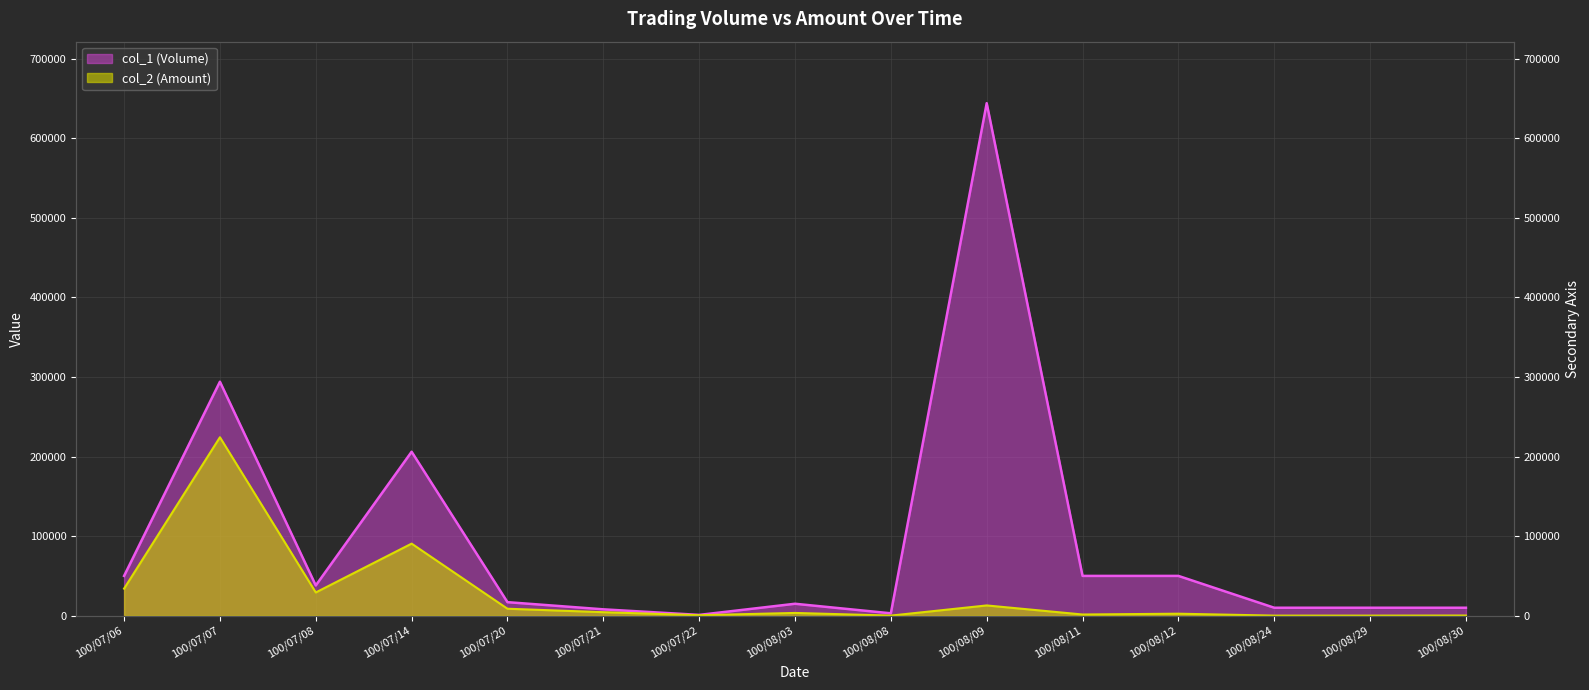

What is the label of the 14th point from the left?

100/08/29